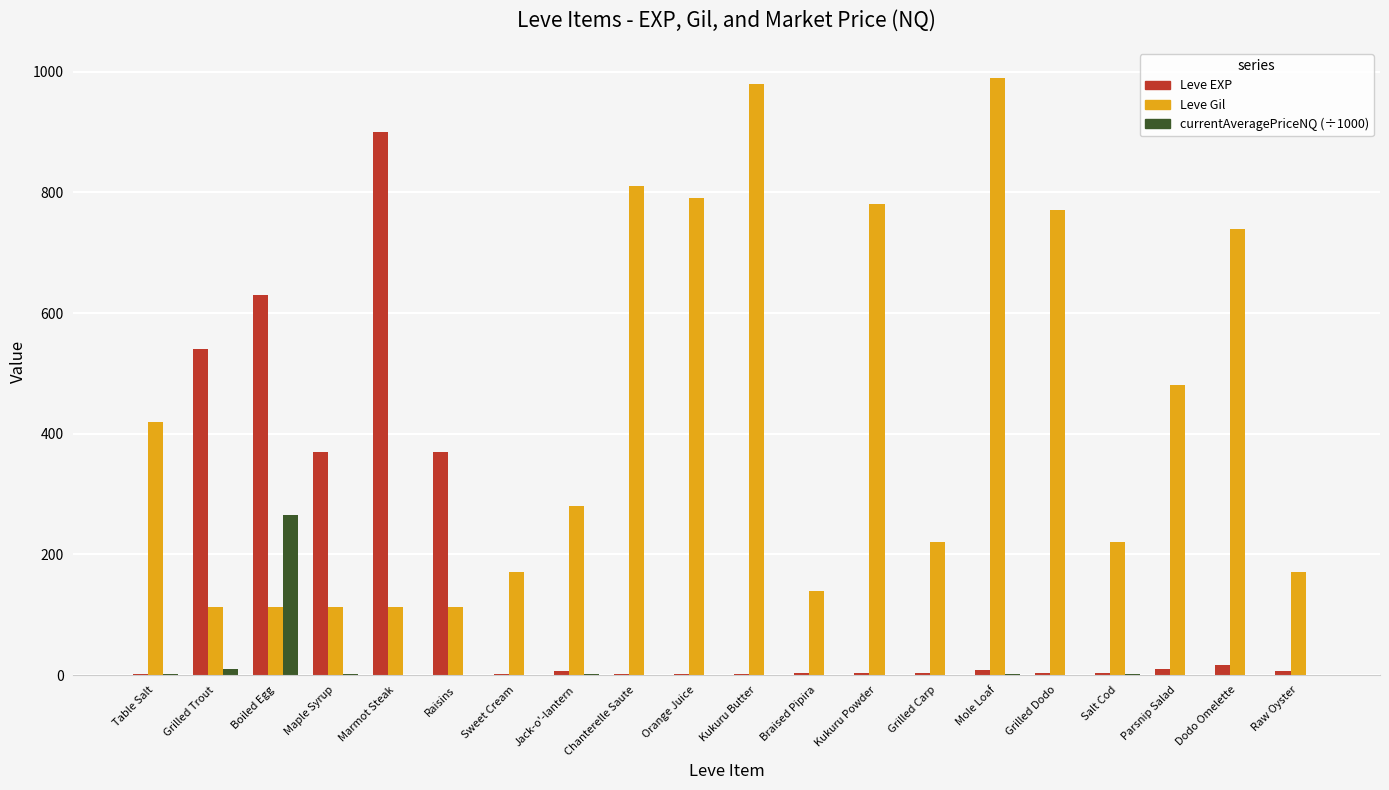

Which series has the largest total across all categories?

Leve Gil